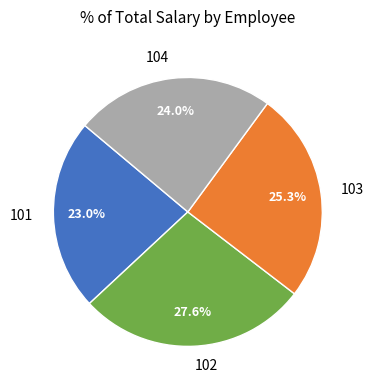

To the nearest percent, what percentage of the pie is 104?

24%